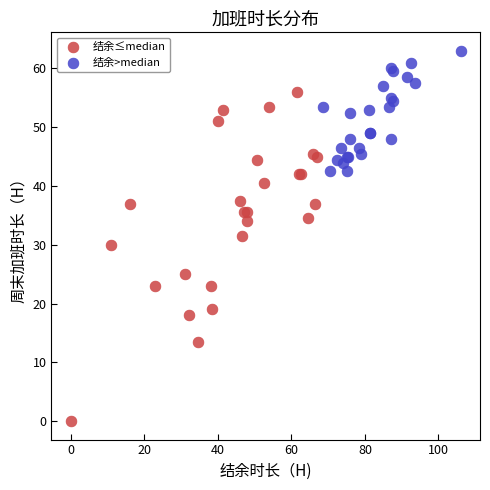

Which series reaches the minimum Y coordinate?

结余≤median